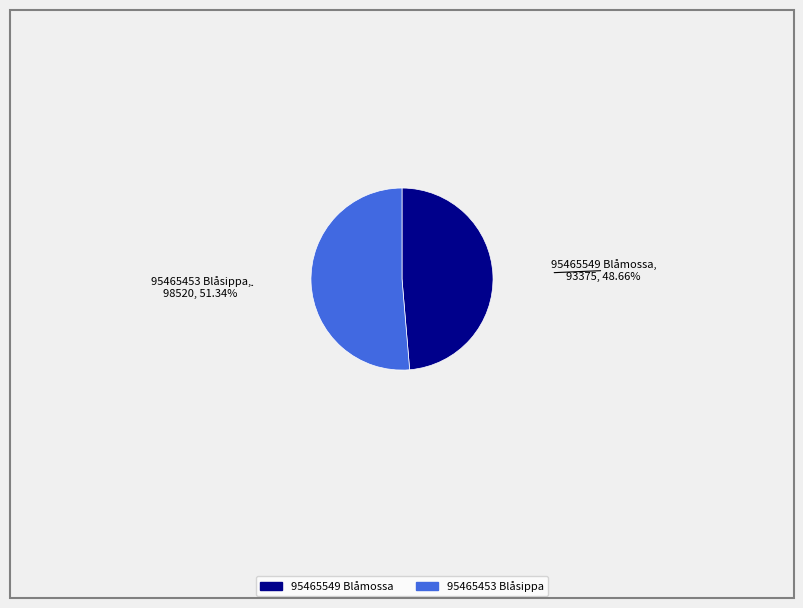

How many slices are in this pie chart?

2